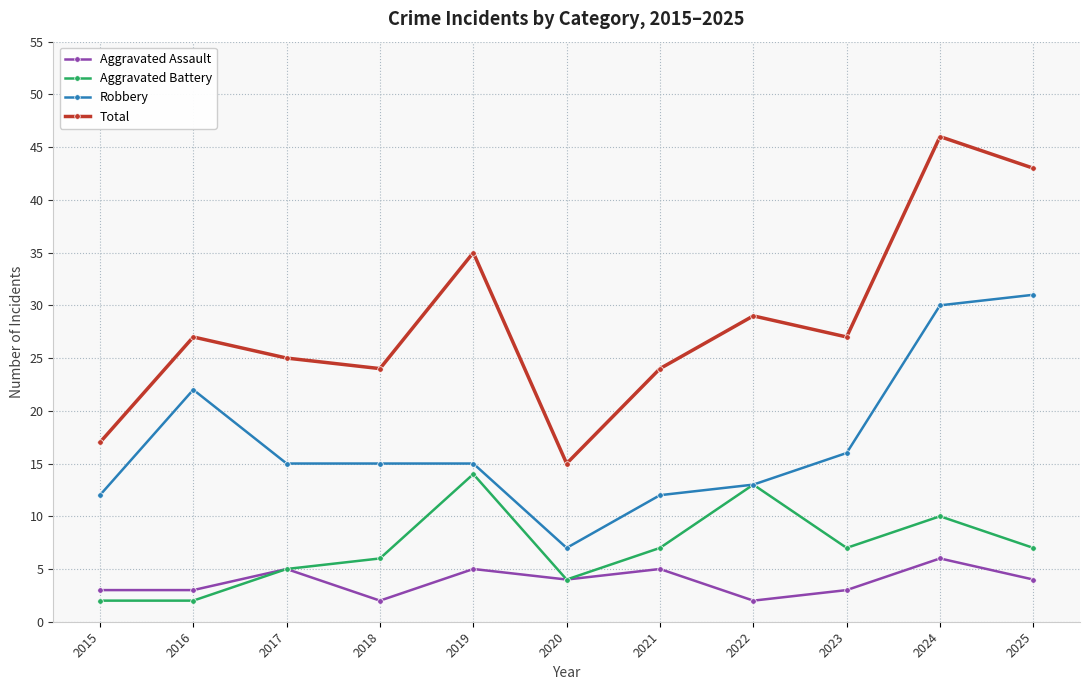

What are all the series names shown in the legend?

Aggravated Assault, Aggravated Battery, Robbery, Total